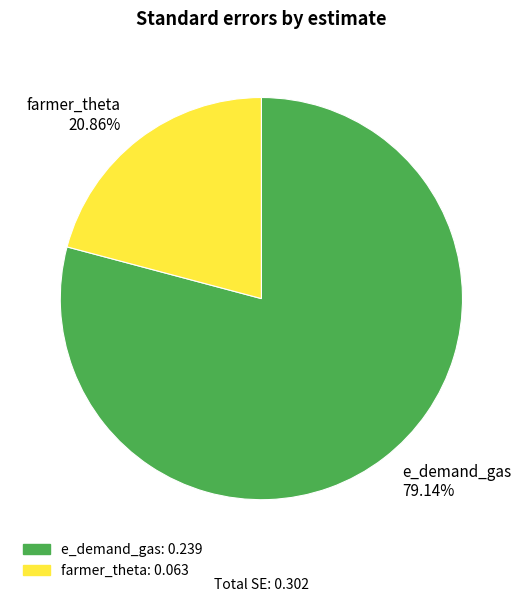

What is the largest slice in the pie chart?

e_demand_gas